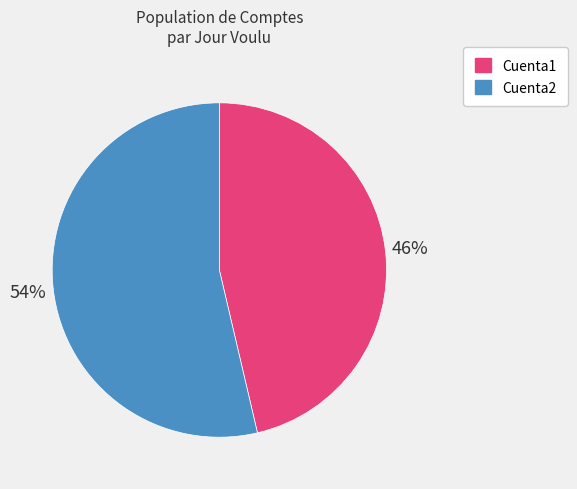

To the nearest percent, what is the combined percentage of Cuenta1 and Cuenta2?

100%